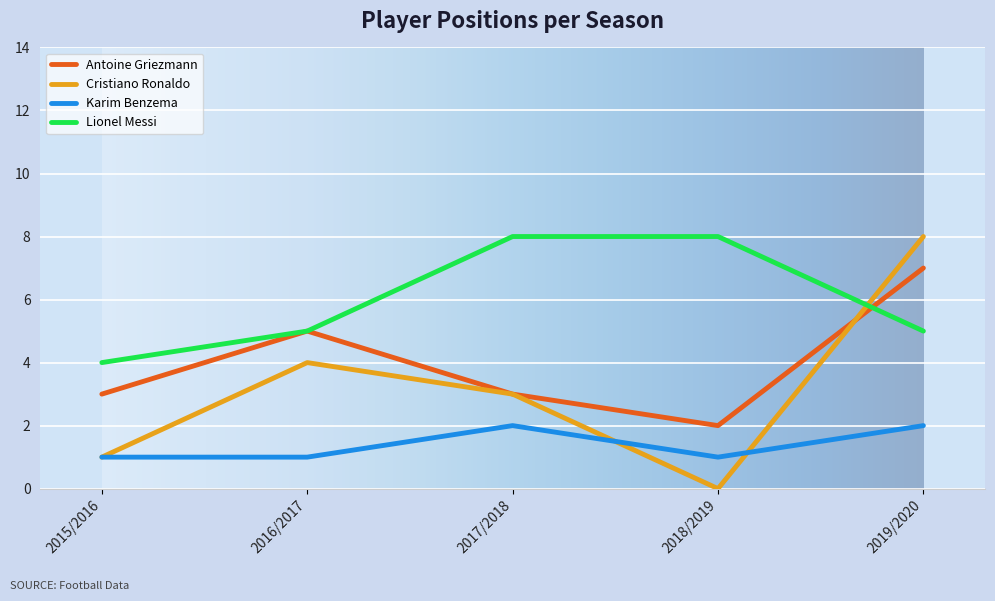

Is the value of Cristiano Ronaldo at 2018/2019 greater than the value of Lionel Messi at 2016/2017?

No